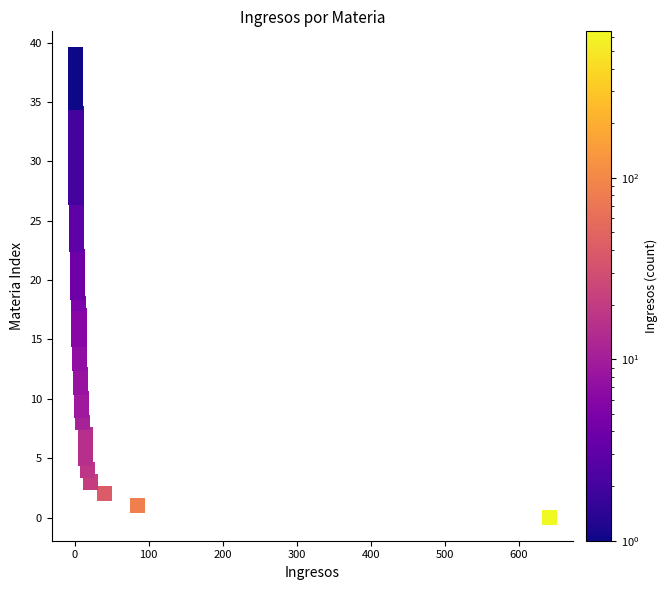

What is the range of X values (max minus min)?

640